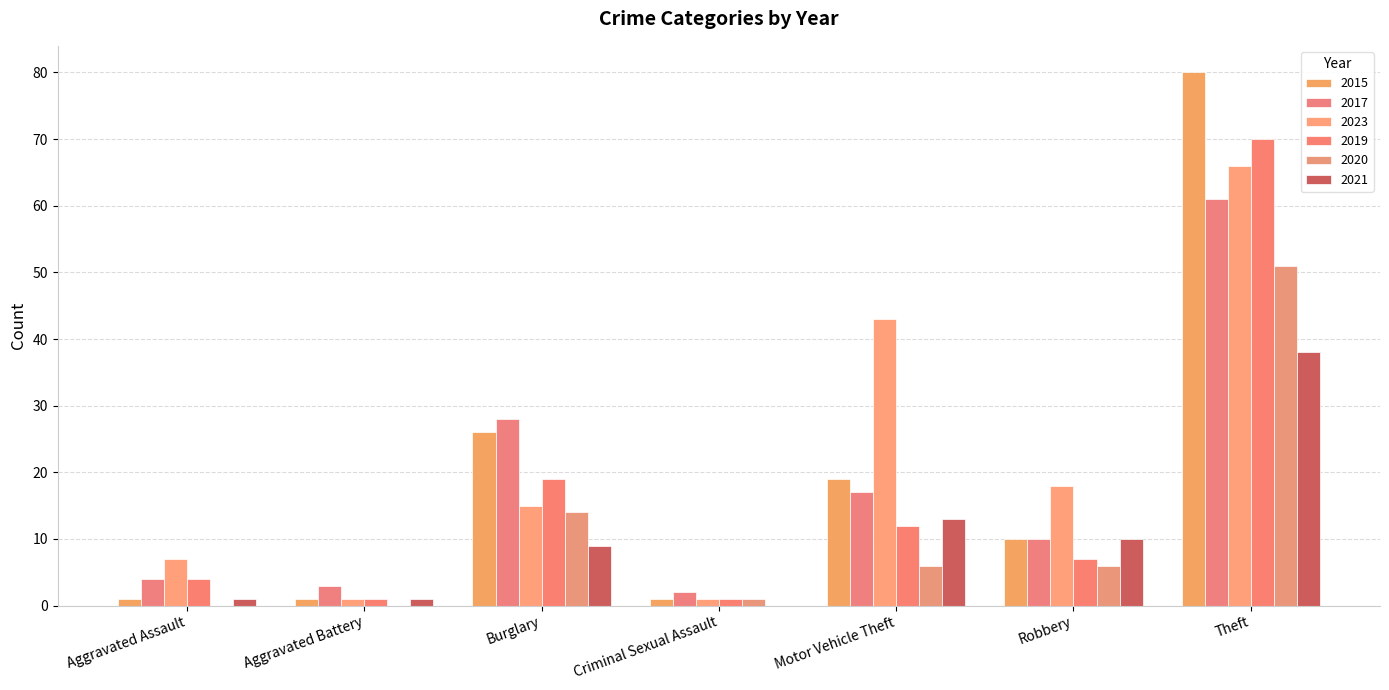

Which series has the largest total across all categories?

2023